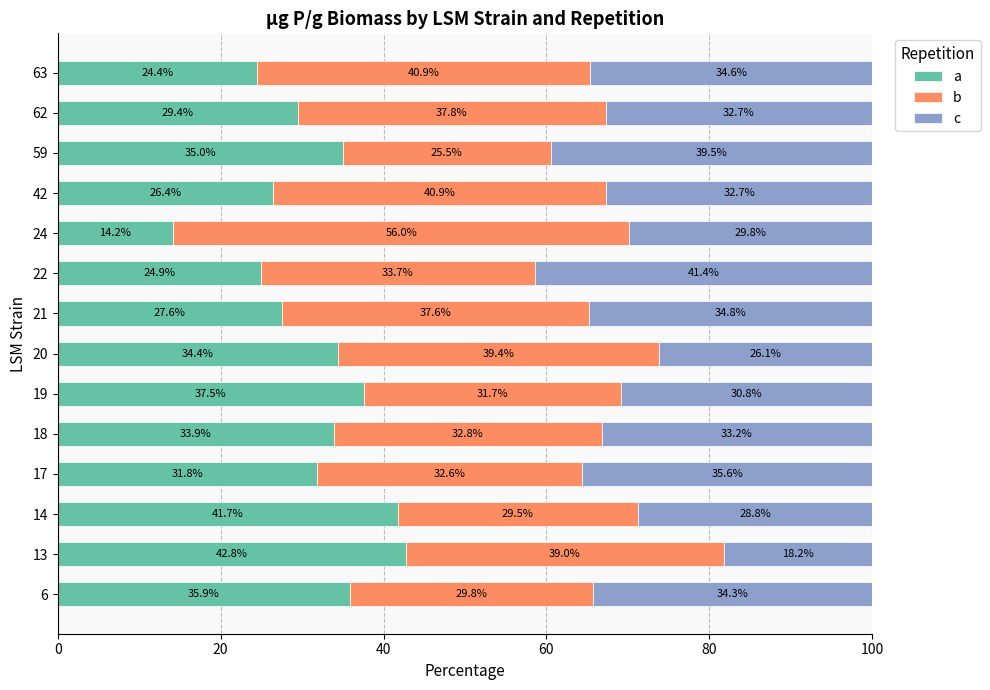

The value of a at 20 is 34.4. True or false?

True